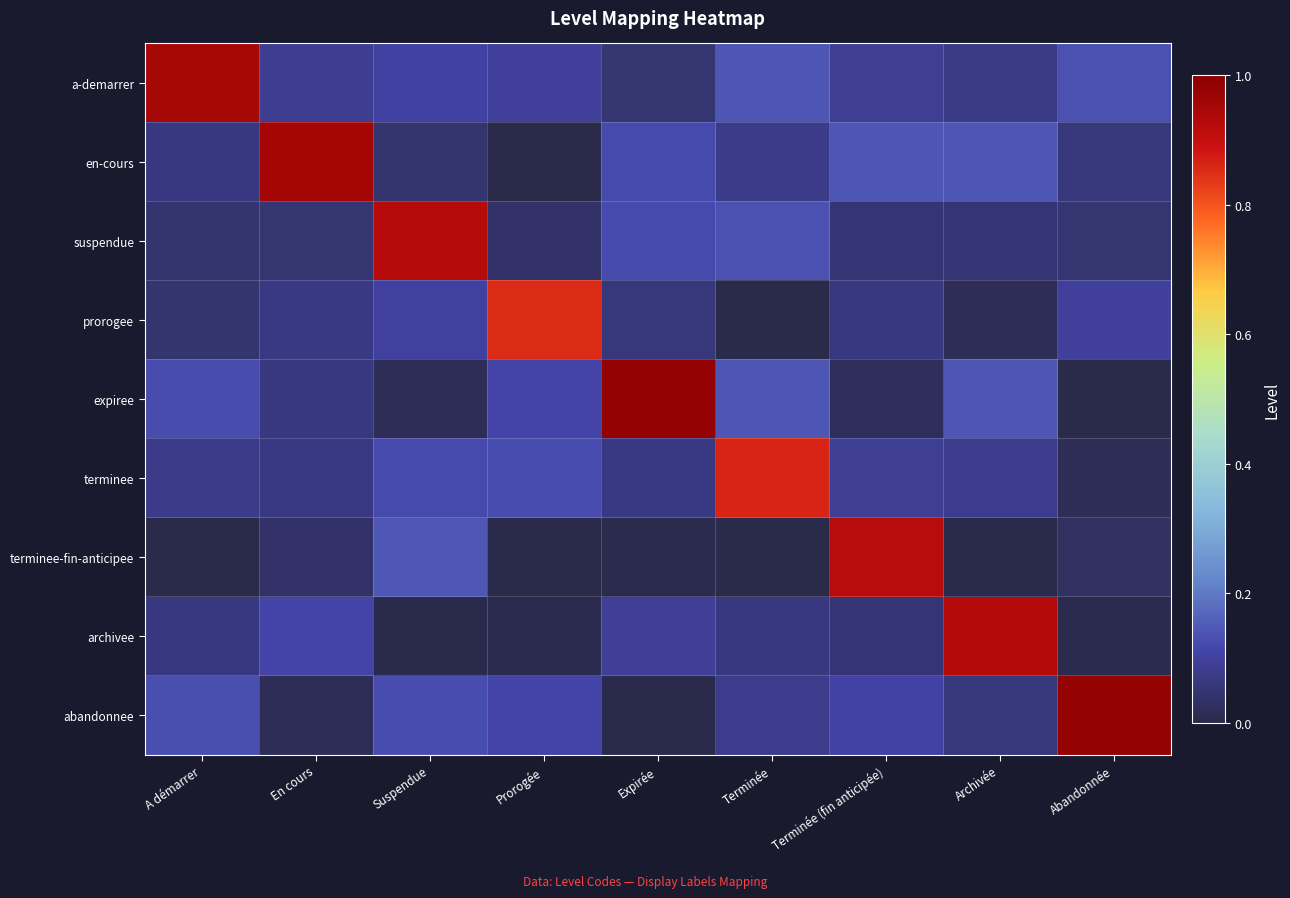

Reading left to right, list all the values displayed in this chart.

row_0: 1.0	0.1	0.1	0.1	0.0	0.1	0.1	0.1	0.1
row_1: 0.1	1.0	0.0	0.0	0.1	0.1	0.1	0.1	0.1
row_2: 0.0	0.0	0.9	0.0	0.1	0.1	0.1	0.1	0.0
row_3: 0.0	0.1	0.1	0.9	0.1	0.0	0.1	0.0	0.1
row_4: 0.1	0.1	0.0	0.1	1.0	0.1	0.0	0.1	0.0
row_5: 0.1	0.1	0.1	0.1	0.1	0.9	0.1	0.1	0.0
row_6: 0.0	0.0	0.1	0.0	0.0	0.0	0.9	0.0	0.0
row_7: 0.1	0.1	0.0	0.0	0.1	0.1	0.1	0.9	0.0
row_8: 0.1	0.0	0.1	0.1	0.0	0.1	0.1	0.1	1.0